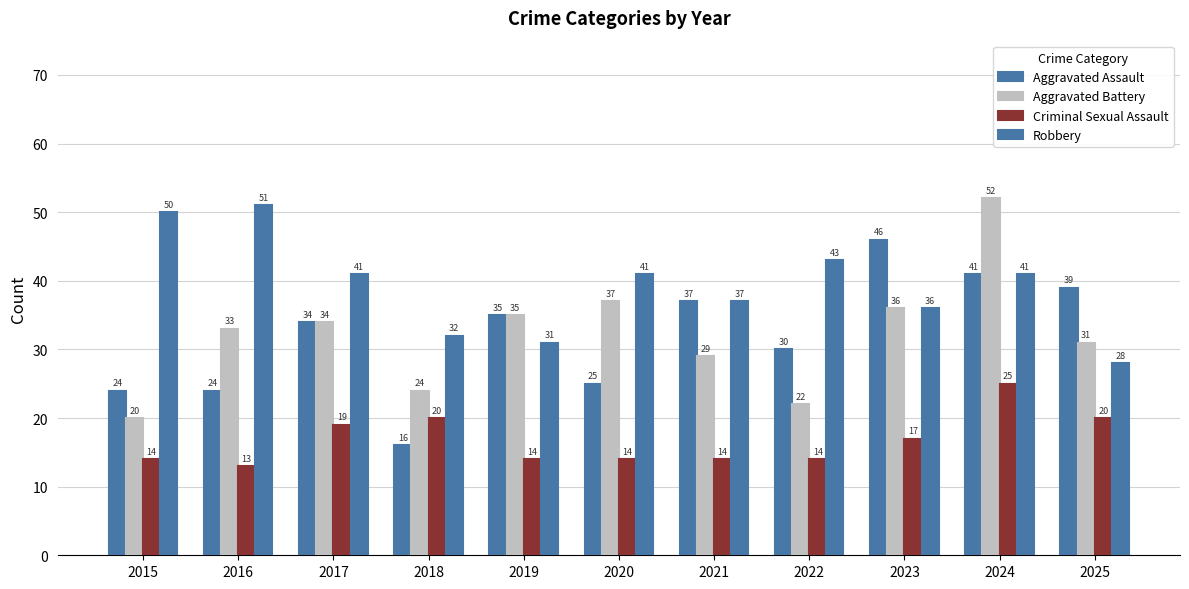

What is the total value across all series at 2023?

135